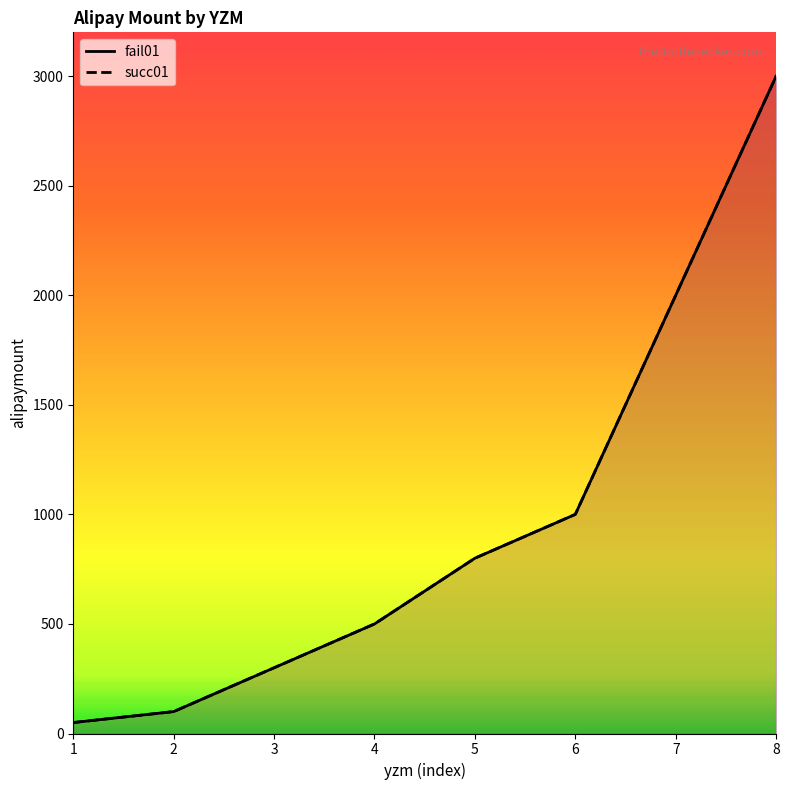

Which category has the lowest value across all series?

1